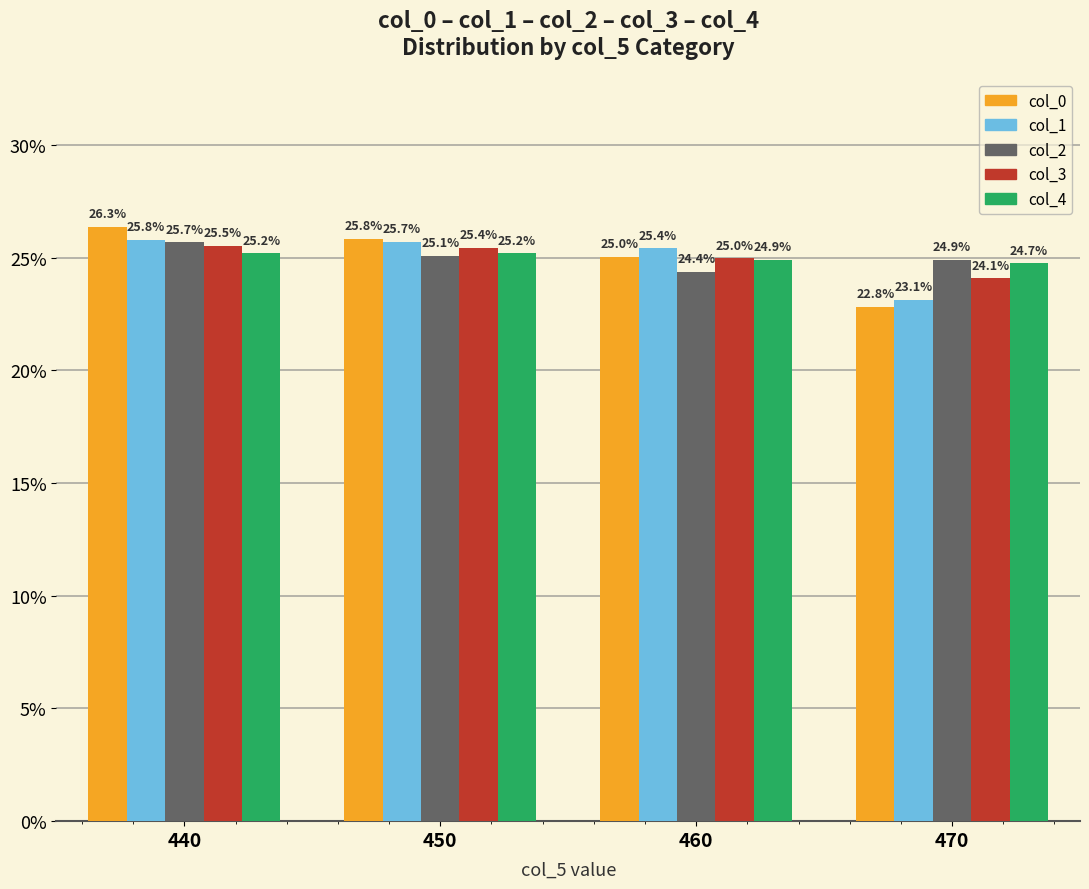

What is the average value of the col_1 series?

25.0